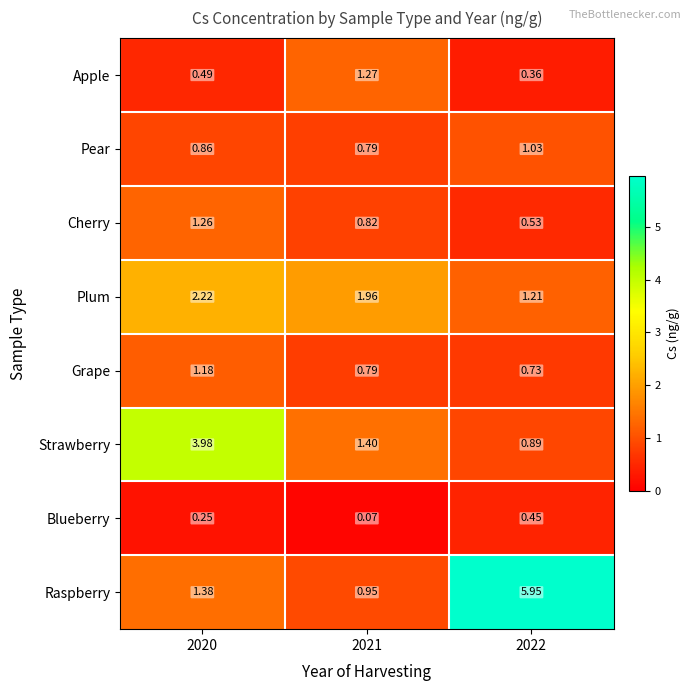

At 2020, list the series in order from smallest to largest.

Blueberry, Apple, Pear, Grape, Cherry, Raspberry, Plum, Strawberry